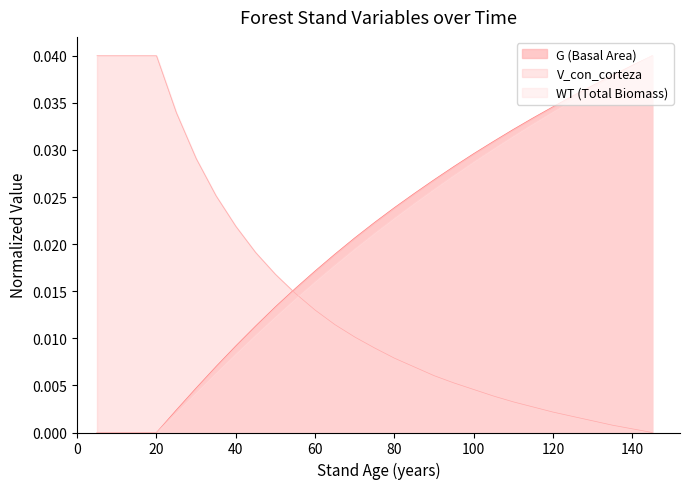

Which series changed the most between 15 and 40?

V_con_corteza